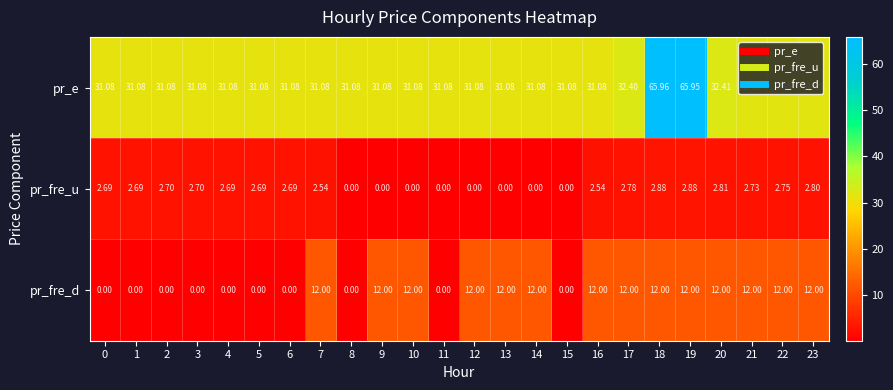

Rank the series by their average value, from lowest to highest.

pr_fre_u, pr_fre_d, pr_e